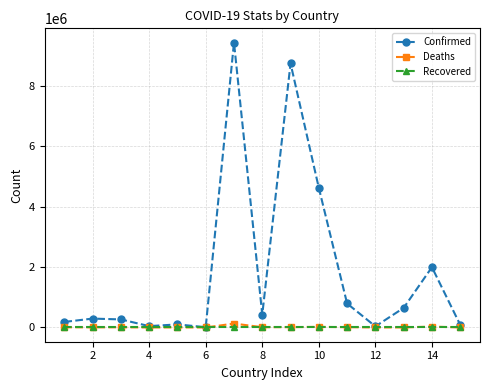

Which series has the largest total across all categories?

Confirmed